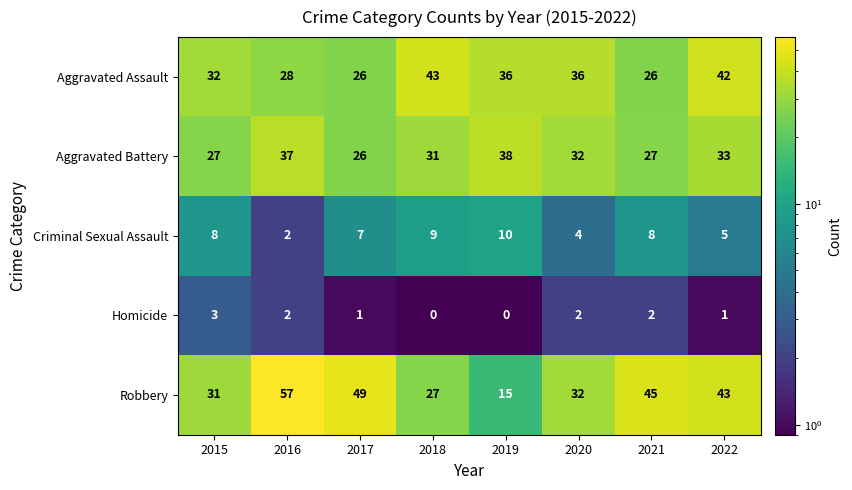

What is the difference between the Aggravated Assault values at 2019 and 2022?

6